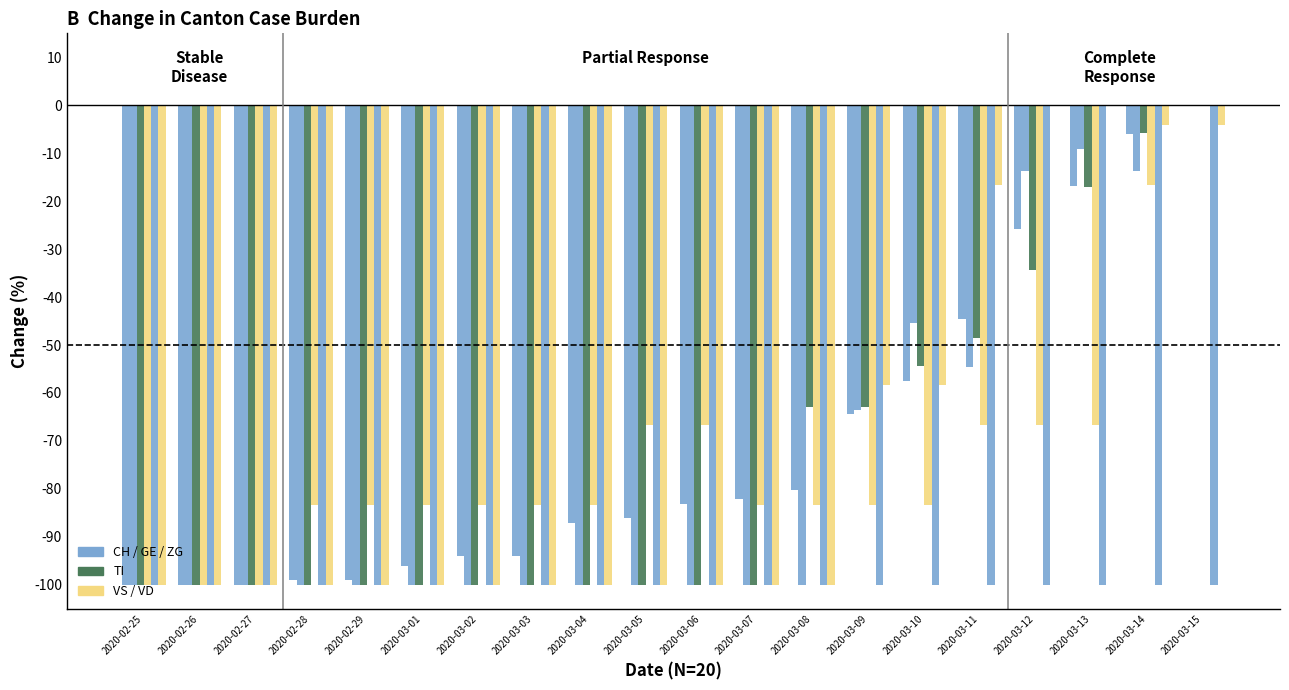

Are the bars horizontal?

No